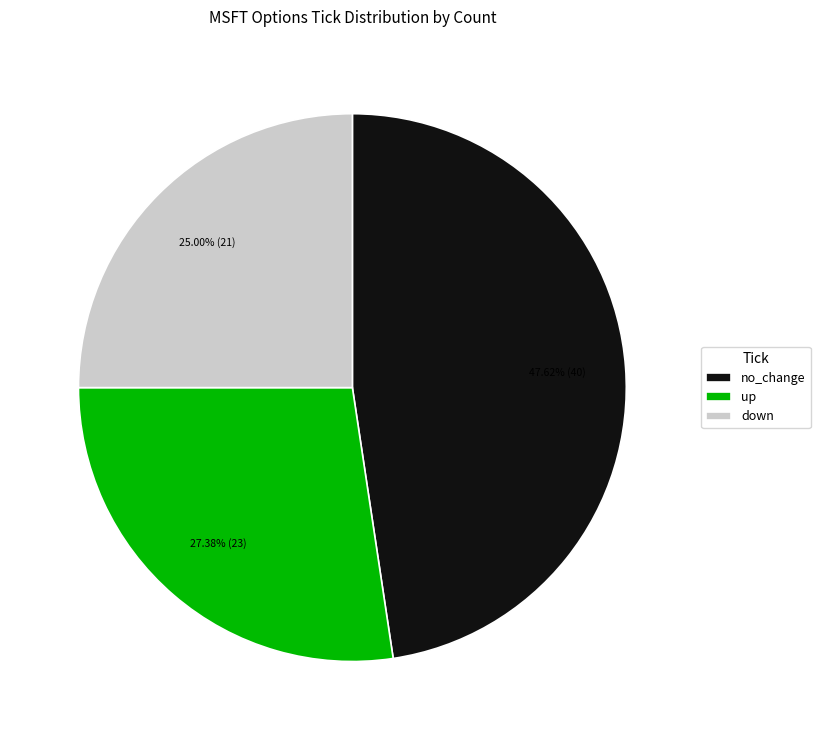

Which category has the biggest portion of the pie?

no_change